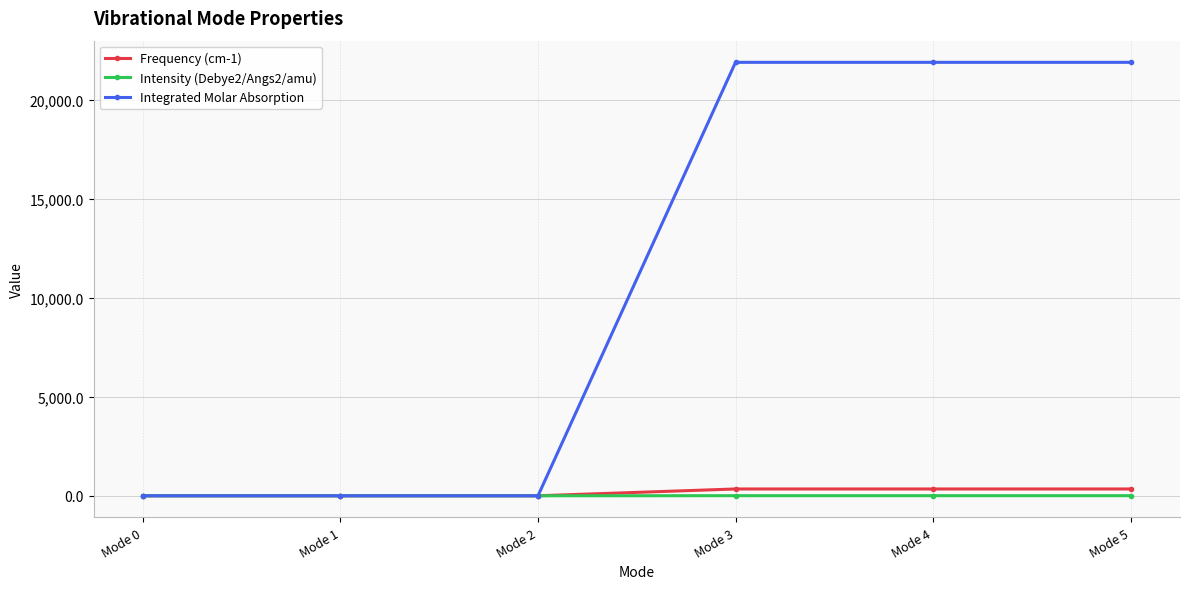

What is the value of the Integrated Molar Absorption point at the 6th from the left?

21887.7